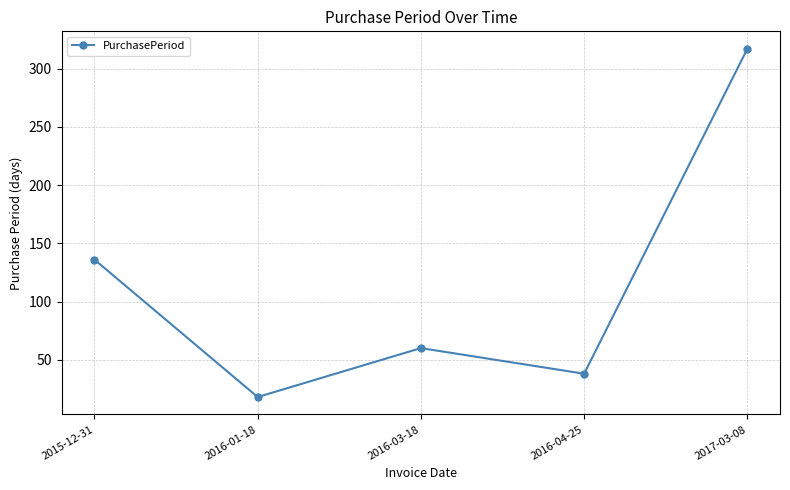

What is the ratio of the value at 2016-01-18 to the value at 2016-03-18?

0.3